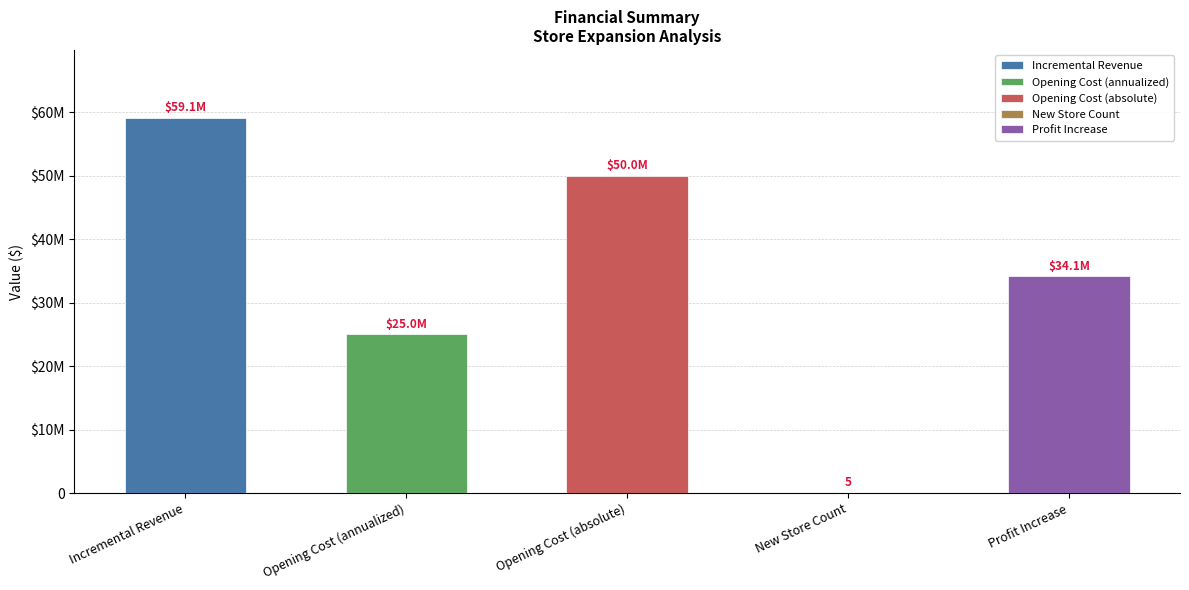

What is the ratio of the value at Opening Cost (absolute) to the value at Profit Increase?

1.5